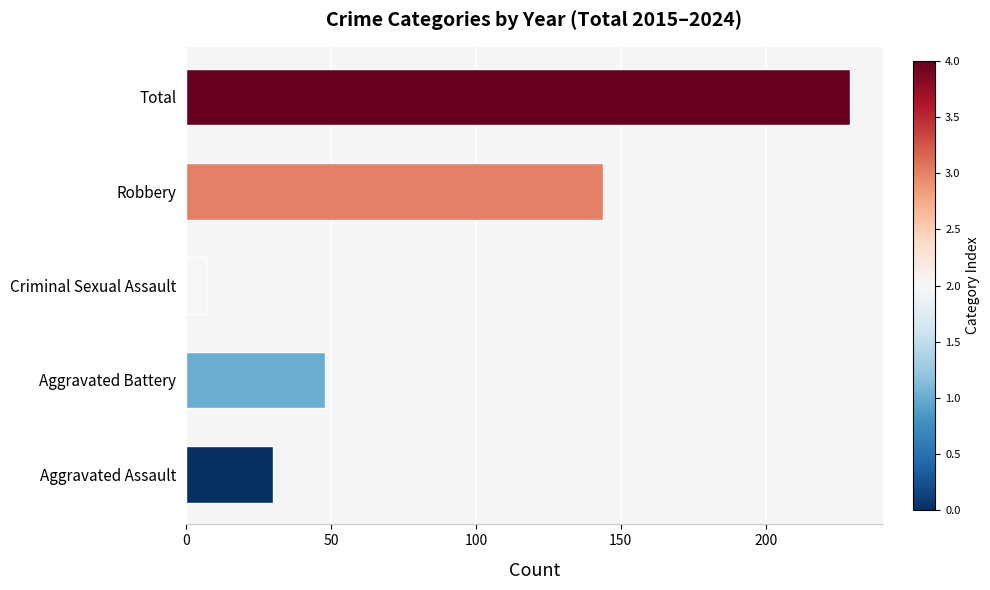

The chart shows a value of 48 at Aggravated Battery. True or false?

True